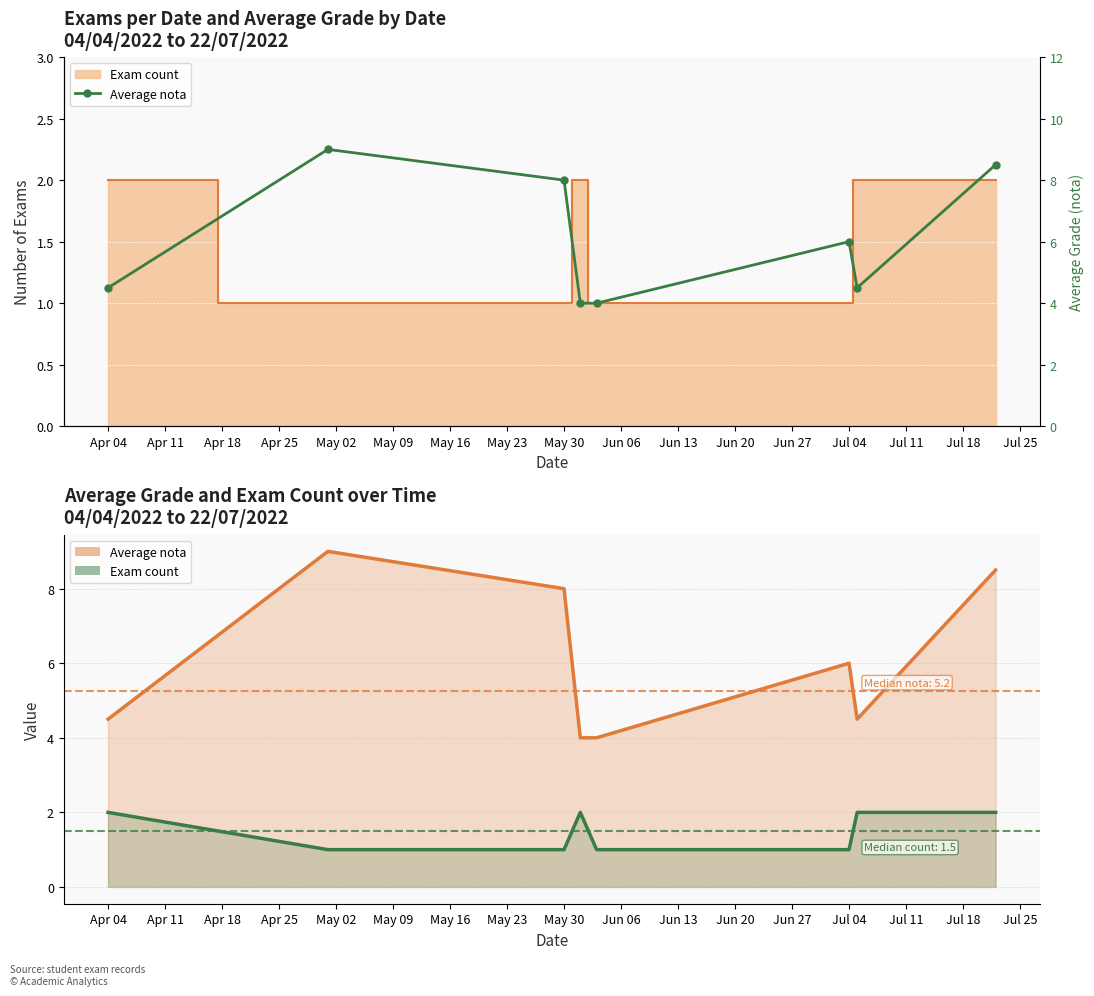

Which has a higher value, May 16 or May 02?

May 16